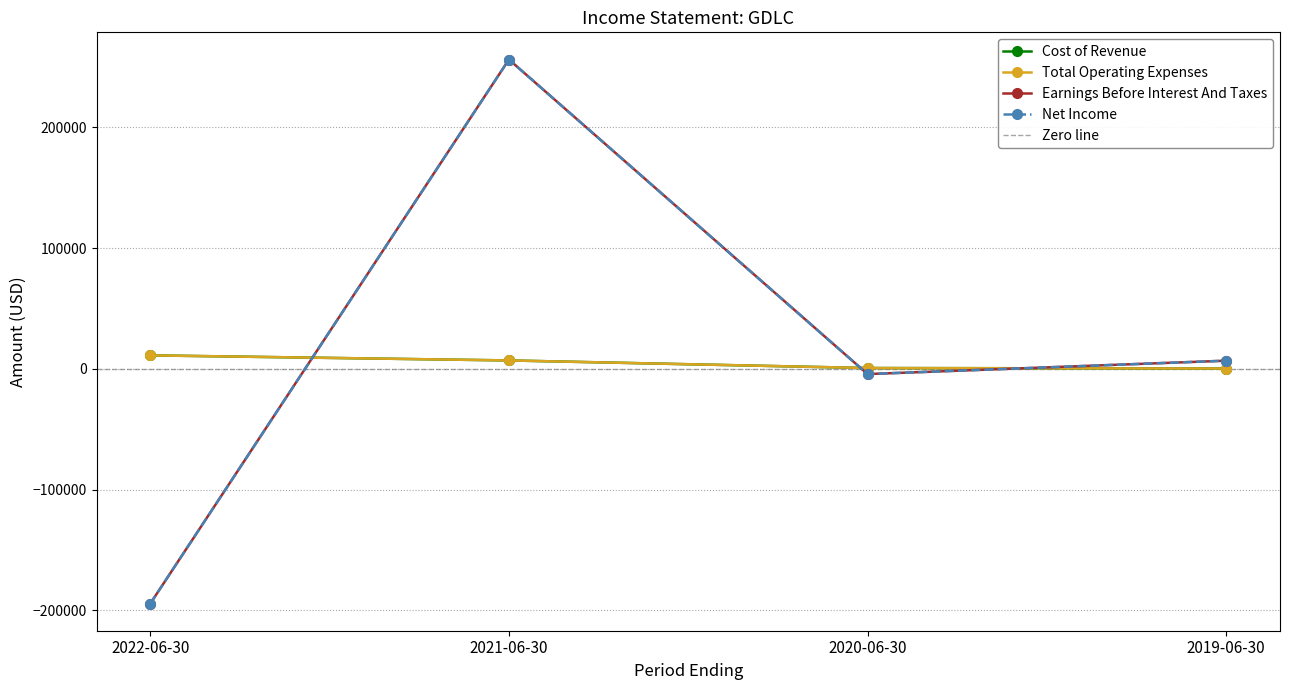

Reading left to right, what are all the values shown in this chart?

Cost of Revenue: 11200	7000	700	300
Total Operating Expenses: 11200	7000	700	300
Earnings Before Interest And Taxes: -194400	256300	-4300	6800
Net Income: -194400	256300	-4300	6800